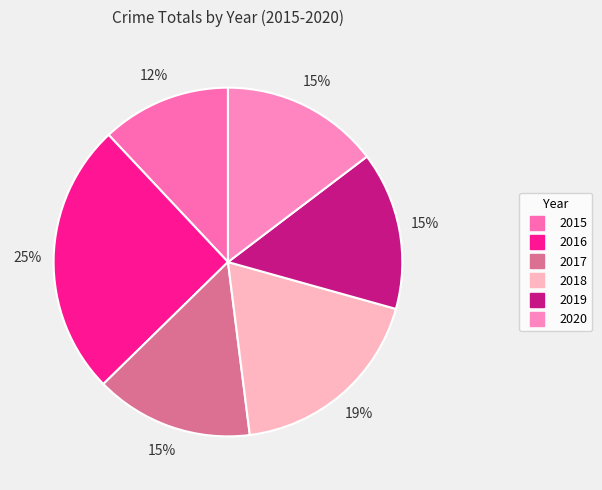

How many segments does this pie chart have?

6